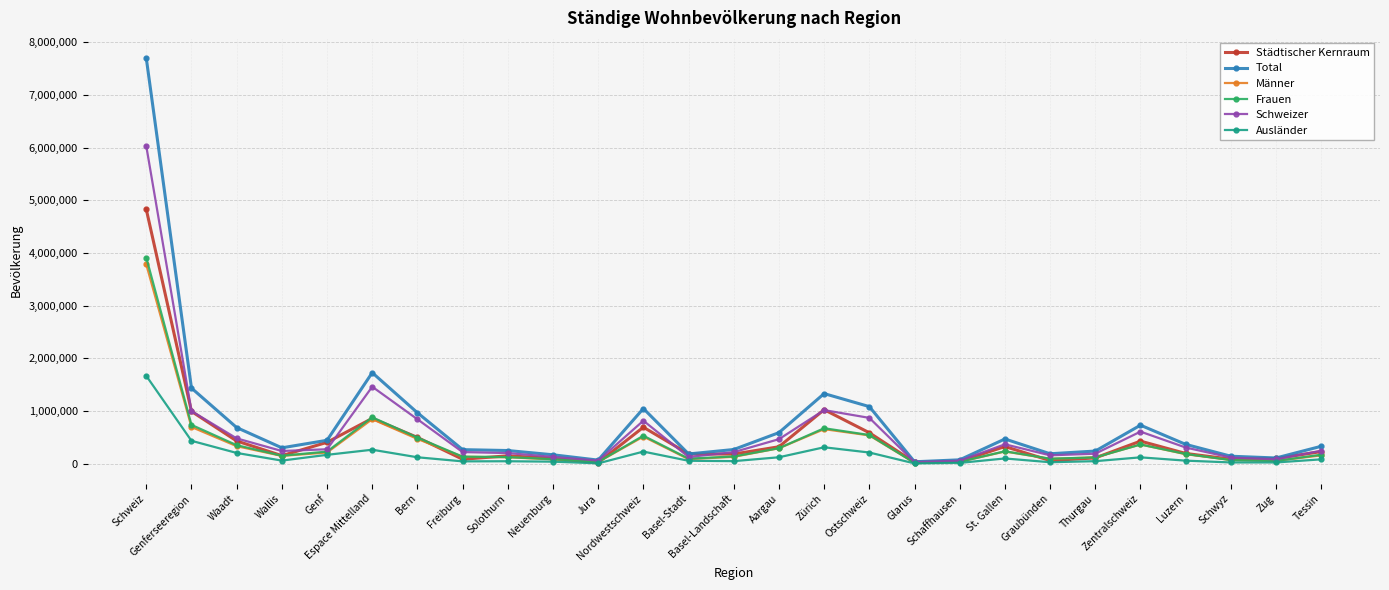

At which label does Städtischer Kernraum reach its peak?

Schweiz